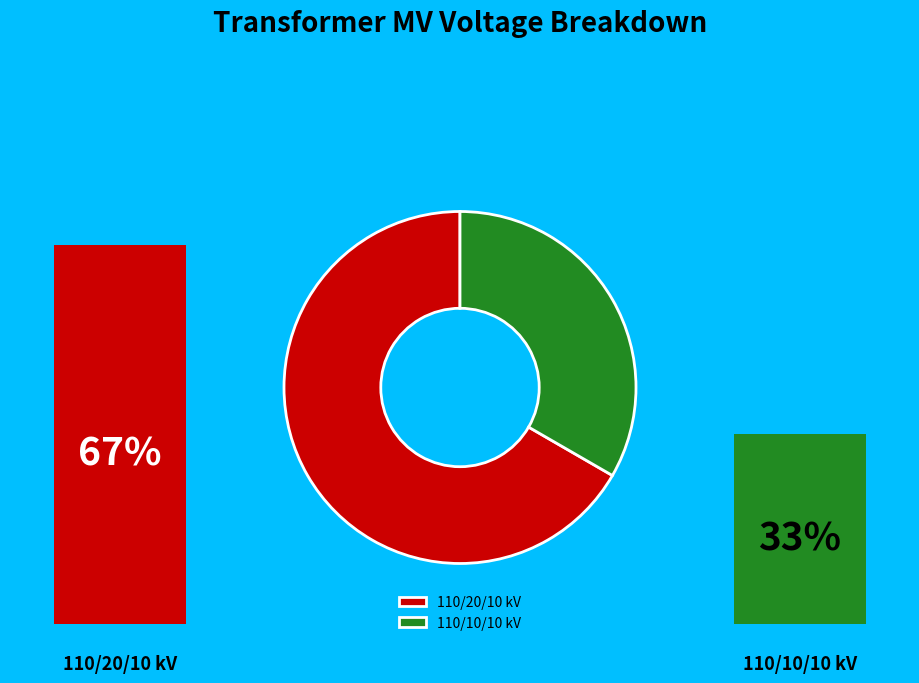

Approximately how many times larger is the value at 63/25/38 MVA 110/10/10 kV compared to 63/25/38 MVA 110/20/10 kV?

0.5